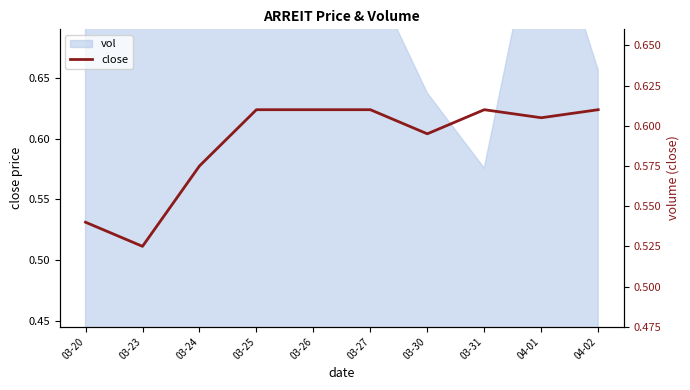

At which category does the data reach its first local valley?

03-23